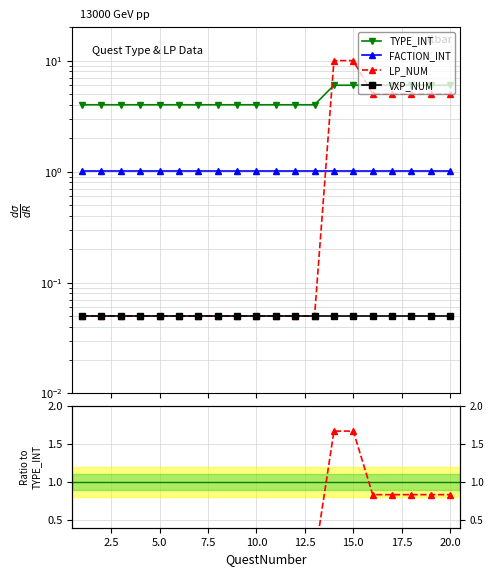

Which series has the largest total across all categories?

TYPE_INT